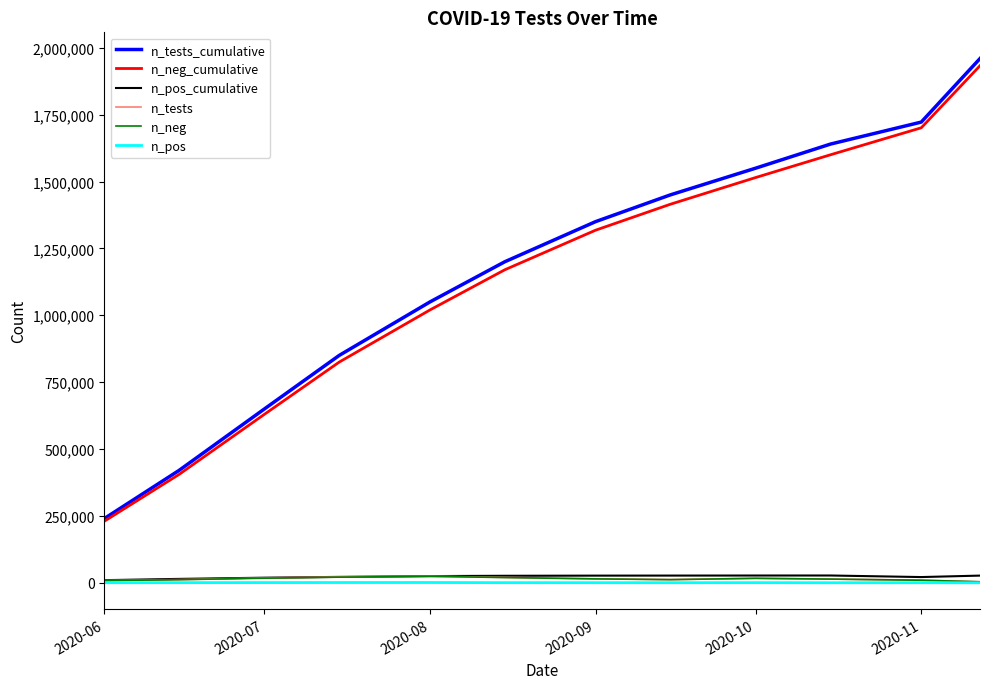

What is the greatest value displayed?

1959753